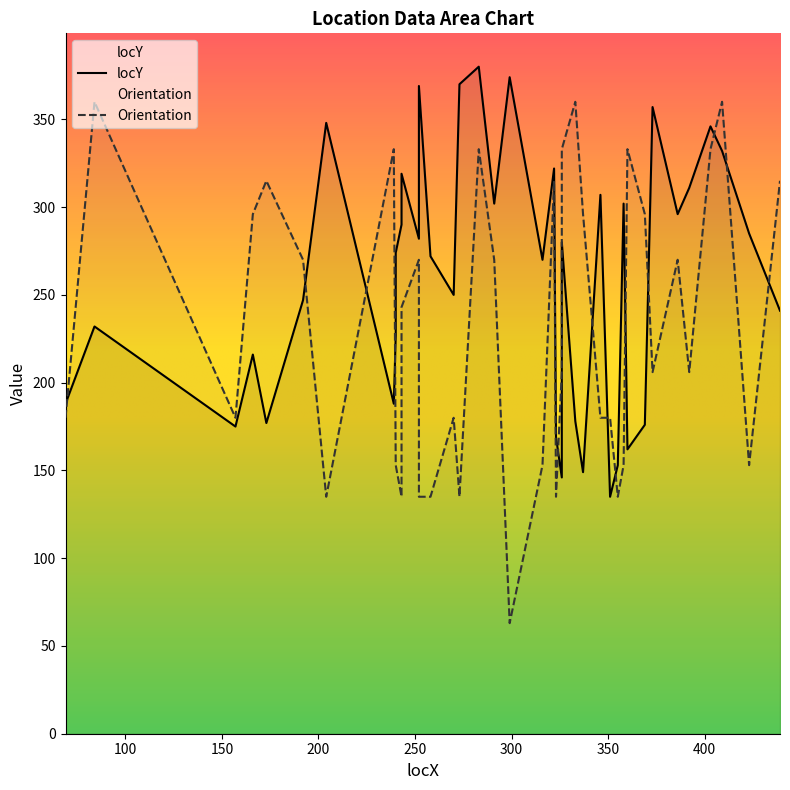

In Orientation, how many points are lower than both neighbors (excluding endpoints)?

10